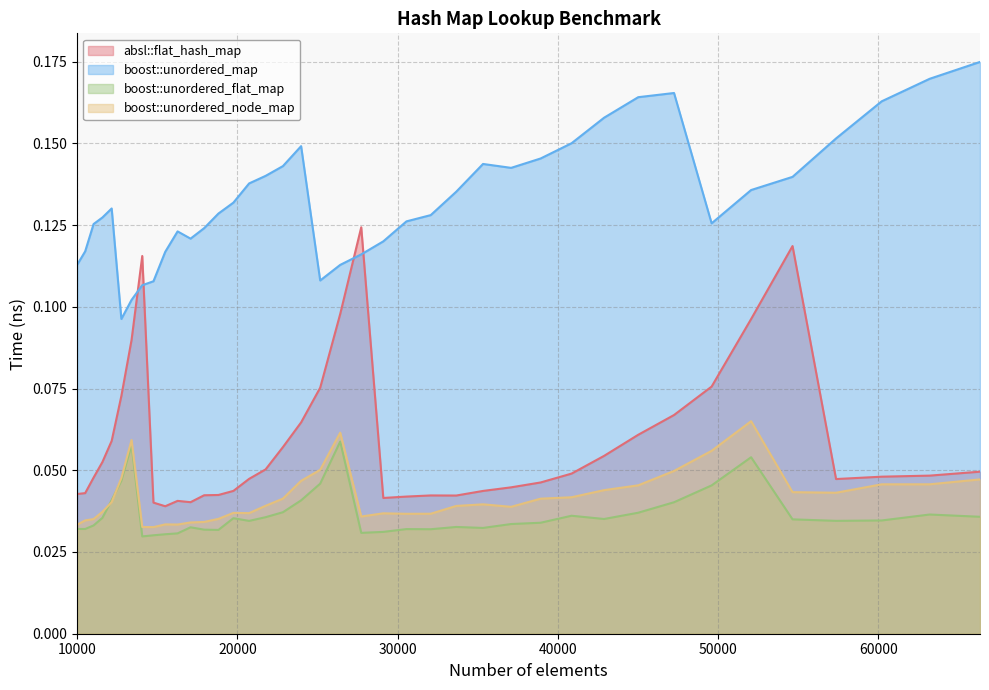

How many series are shown in this chart?

4